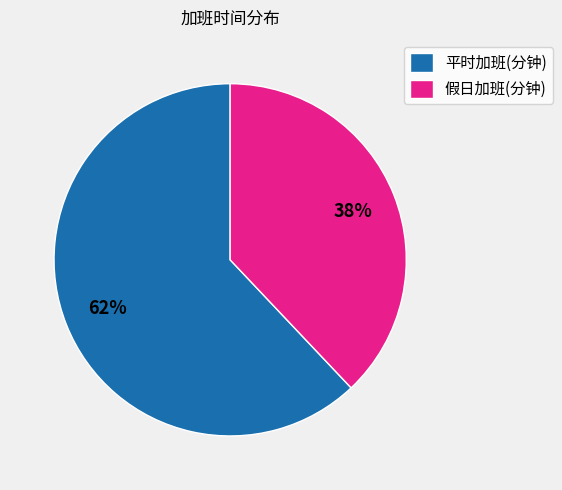

Count the number of slices in the pie.

2